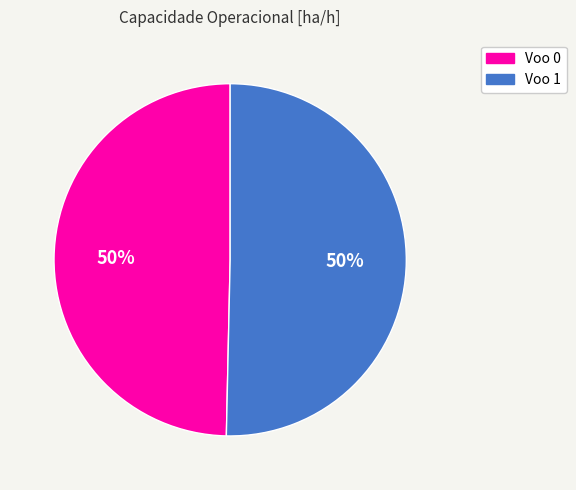

Is the sum of Voo 0 and Voo 1 greater than half?

Yes